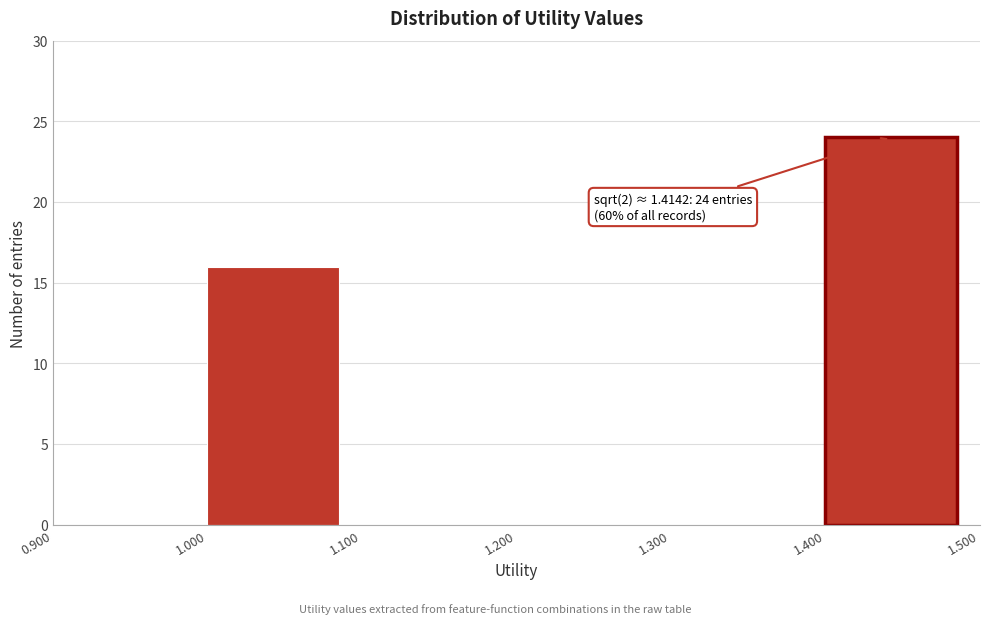

Which range on the x-axis has the tallest bar?

1.400 to 1.500